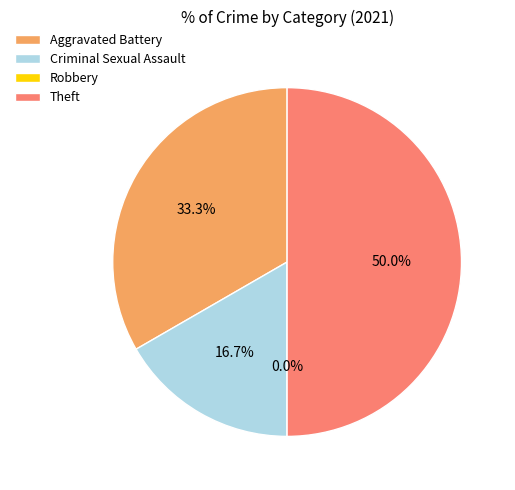

What percentage is the Criminal Sexual Assault slice, to the nearest percent?

17%